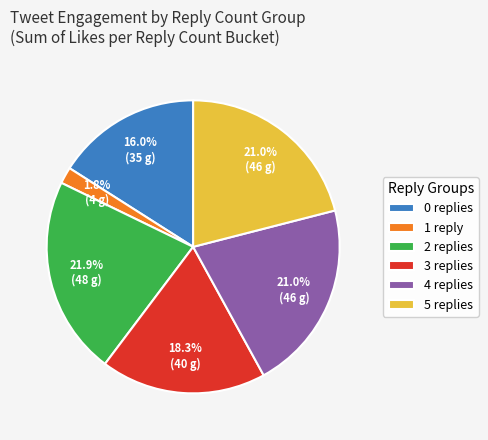

Does any single category account for the majority?

No